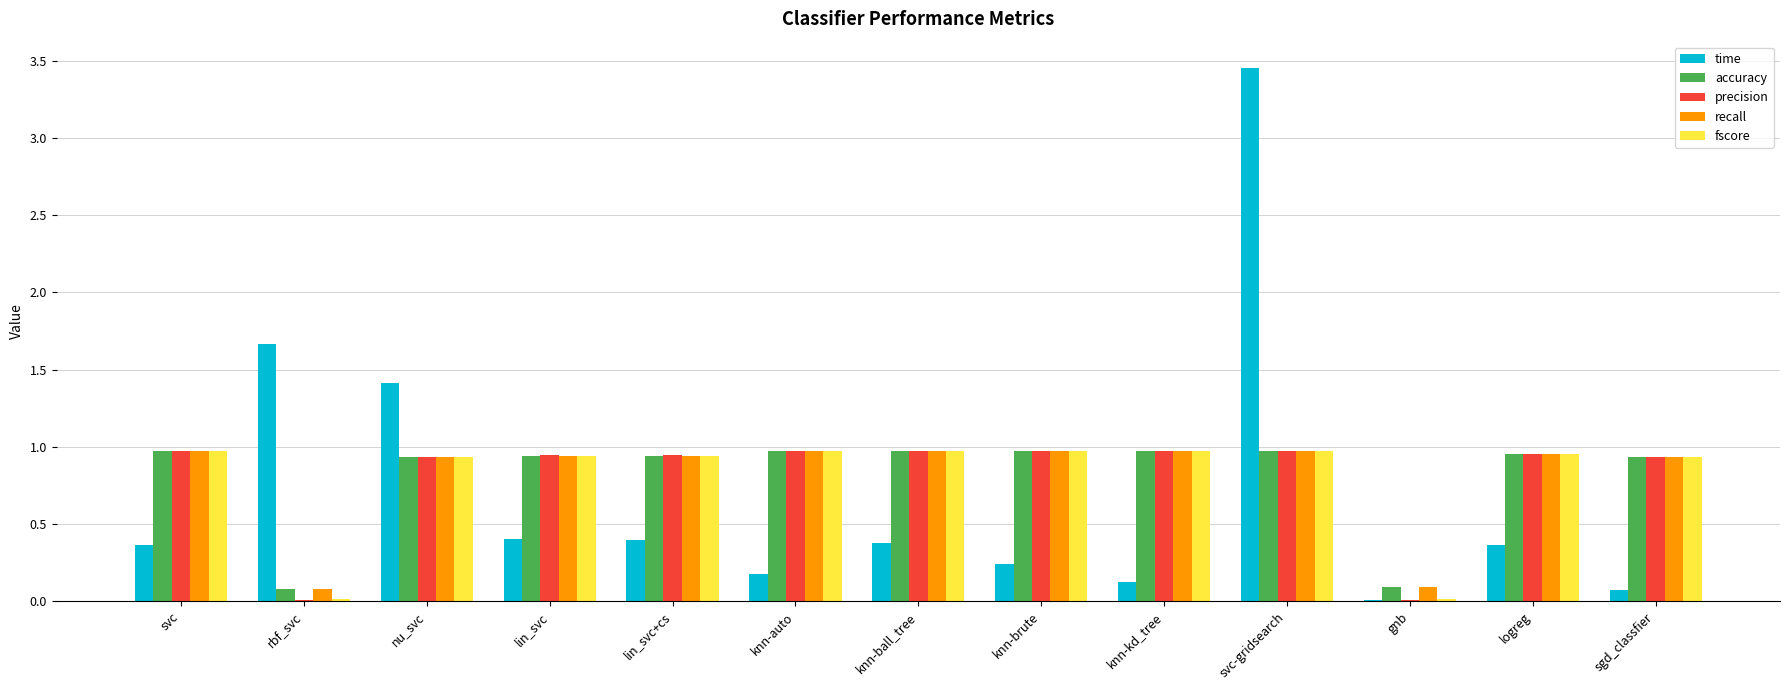

Which series changed the most between lin_svc+cs and gnb?

precision